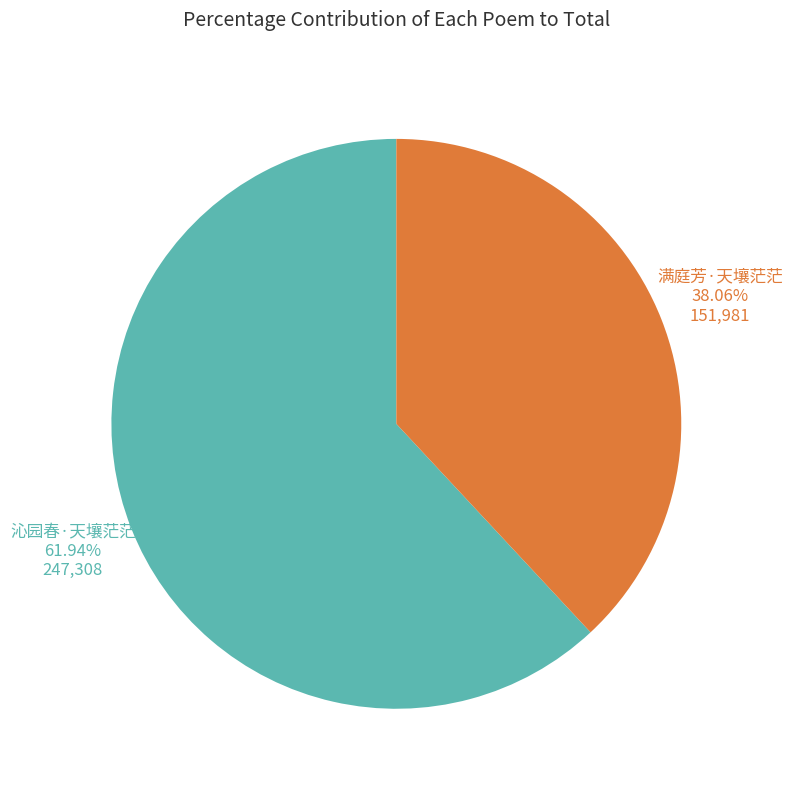

How many slices are in this pie chart?

2